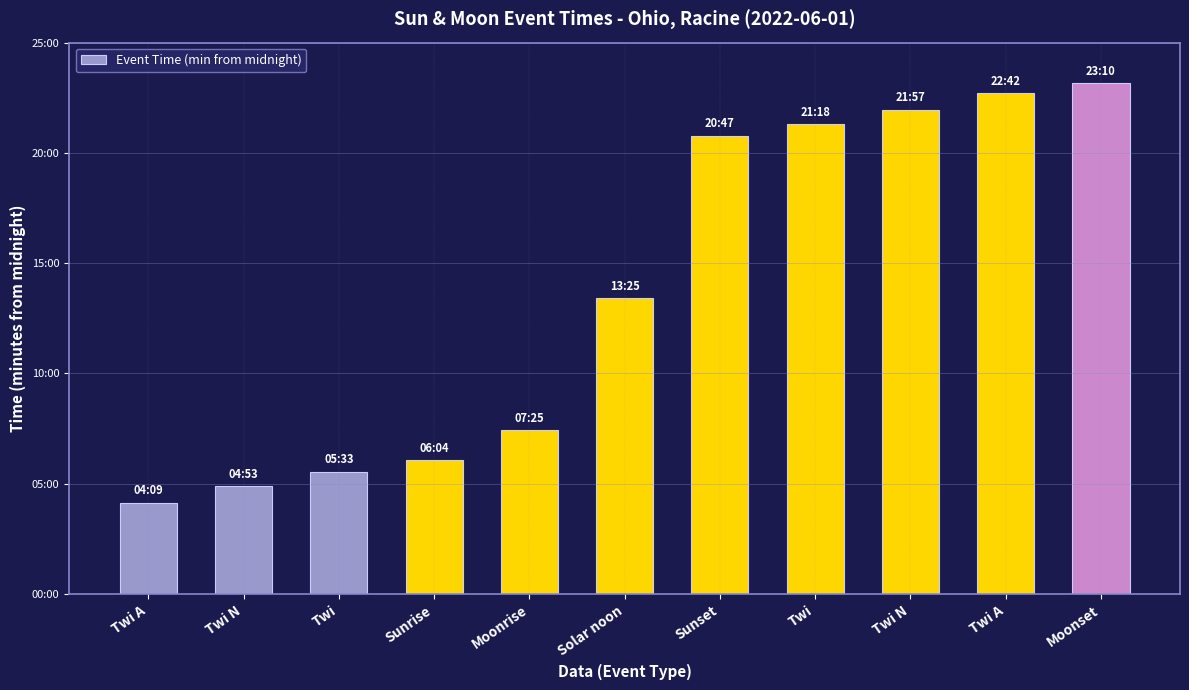

Are the bars horizontal?

No